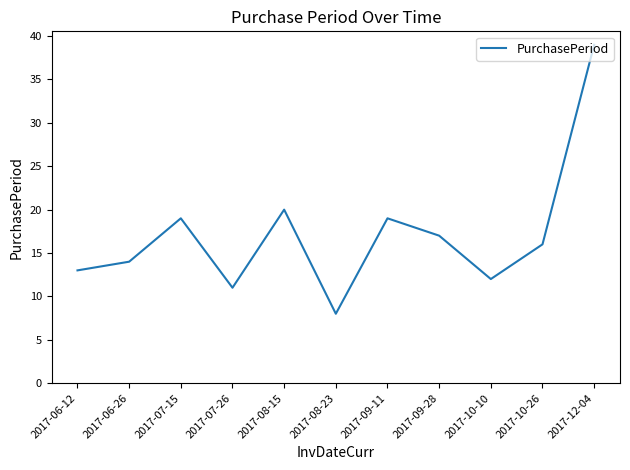

Does the chart display data point markers on the line(s)?

No